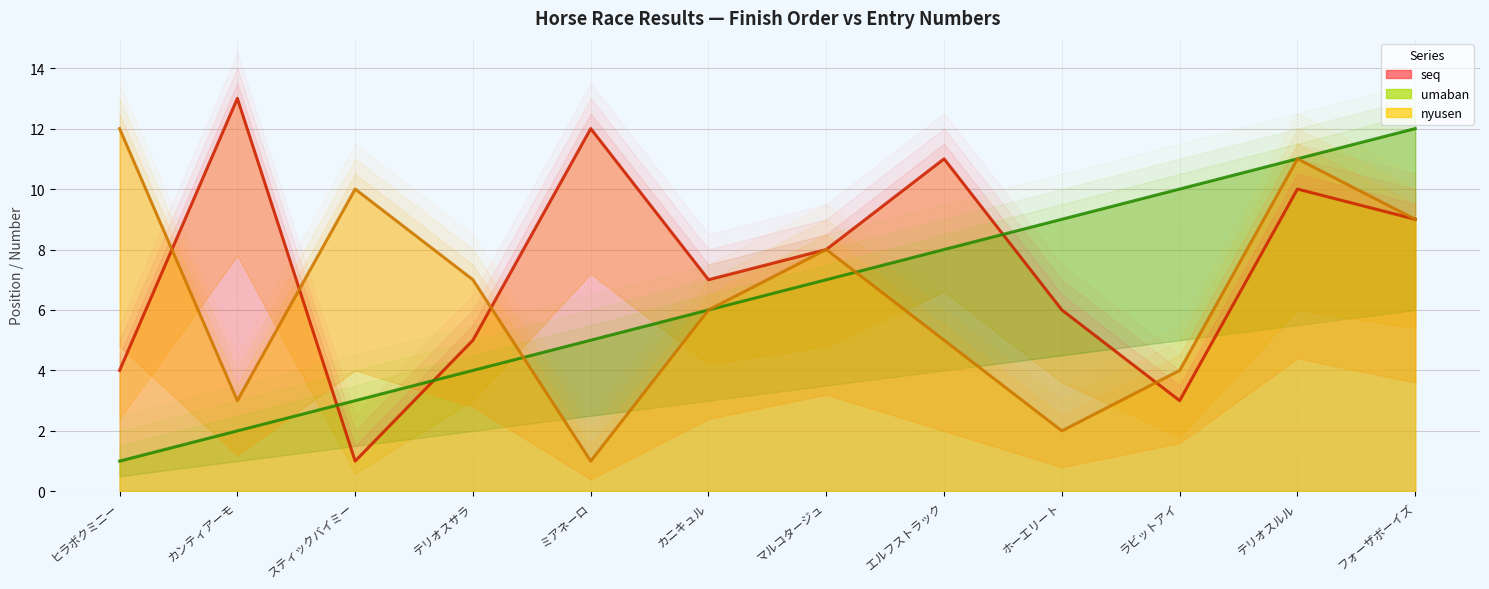

At which category is the sum across all series the highest?

テリオスルル